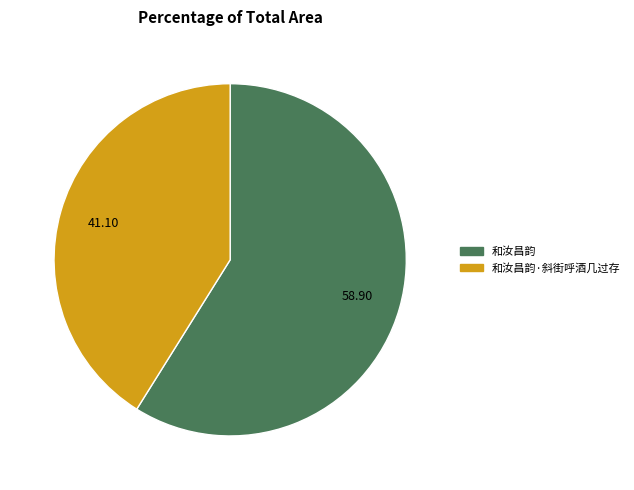

Rank the categories by value from lowest to highest.

和汝昌韵·斜街呼酒几过存, 和汝昌韵